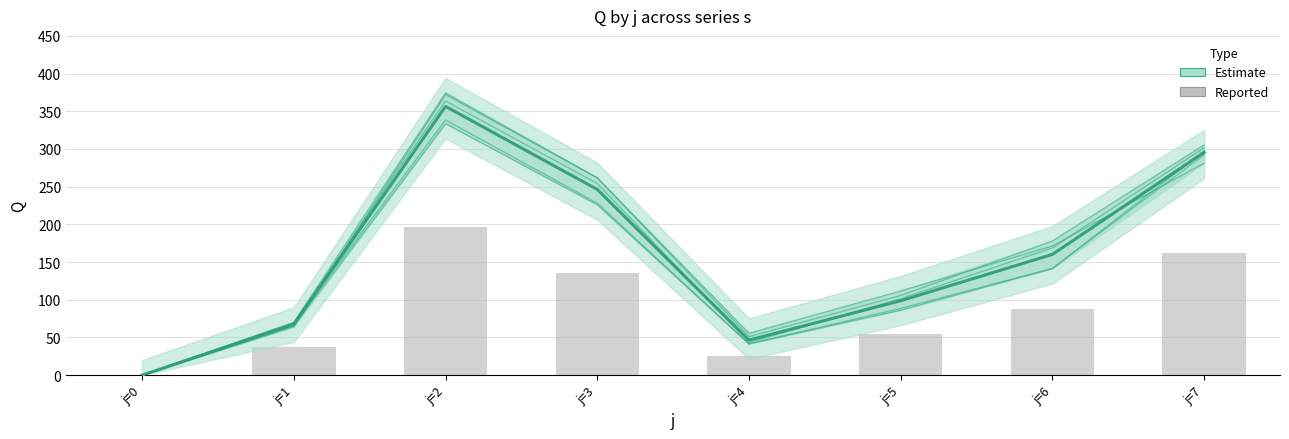

The Estimate series shows 98.7 at j=5. True or false?

True